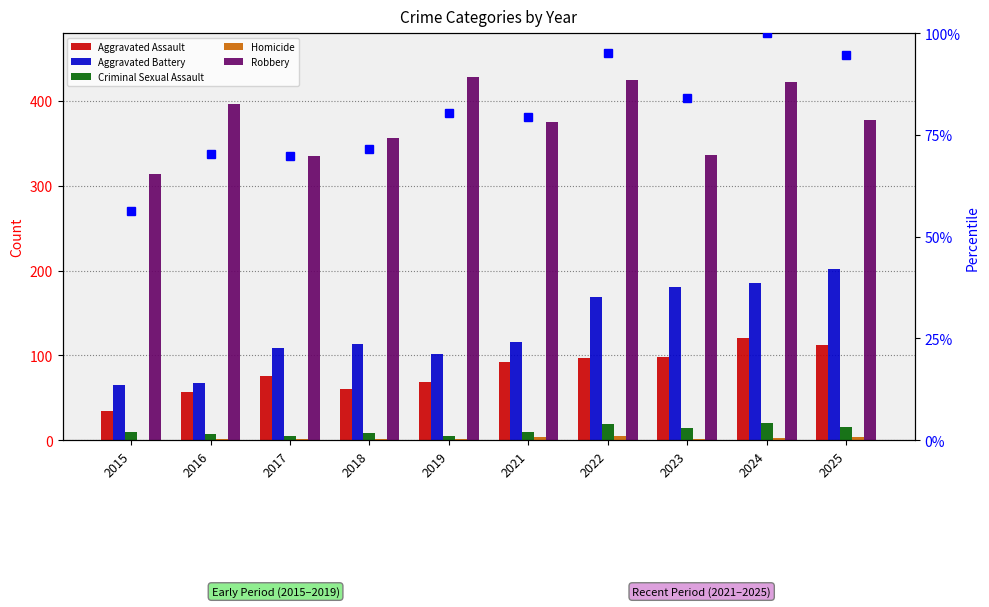

The value of Aggravated Assault at 2016 is 57.0. True or false?

True